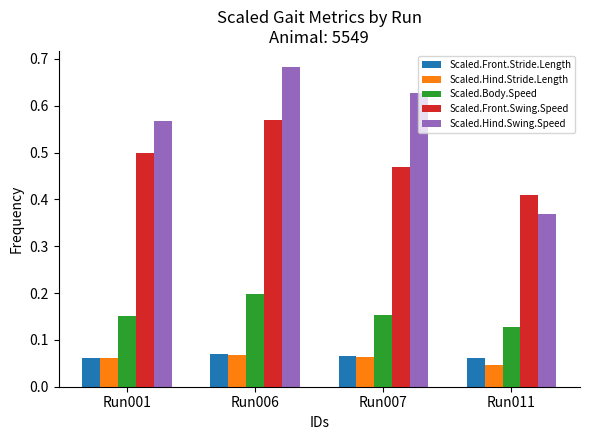

Which category has the highest value in the Scaled.Front.Swing.Speed series?

Run006